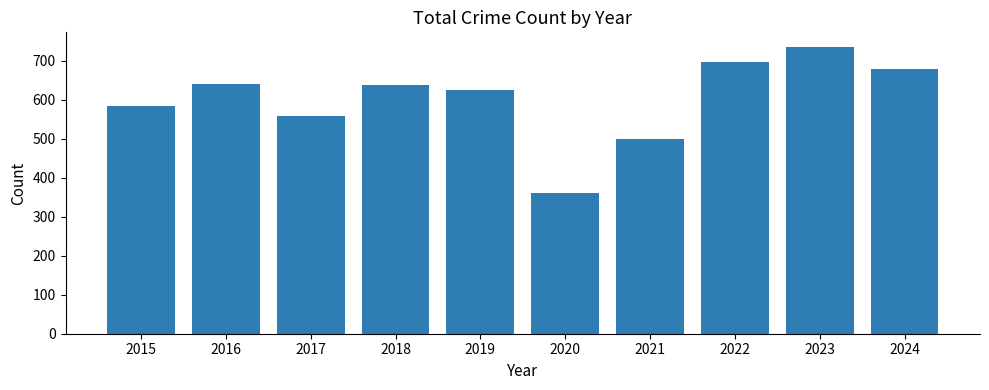

How many data points are less than 639?

5